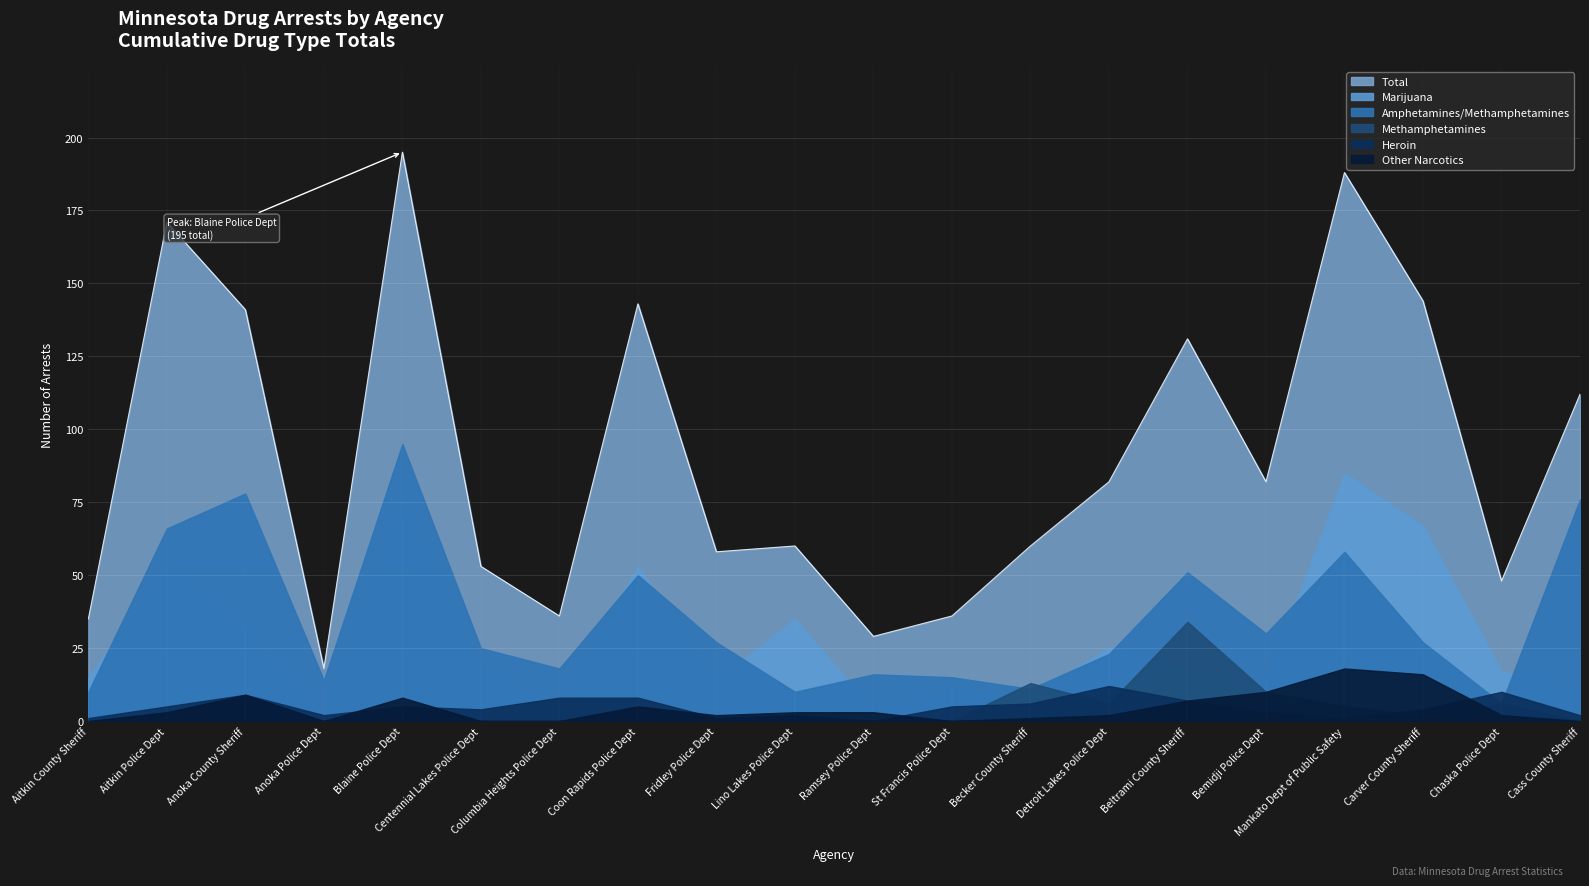

What is the difference between the highest and lowest values at Anoka County Sheriff?

141